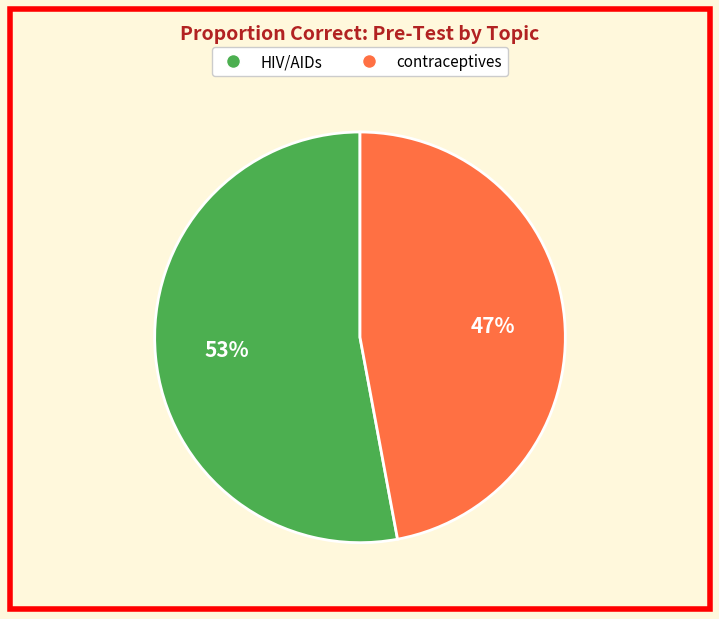

To the nearest percent, what is the average slice percentage?

50%